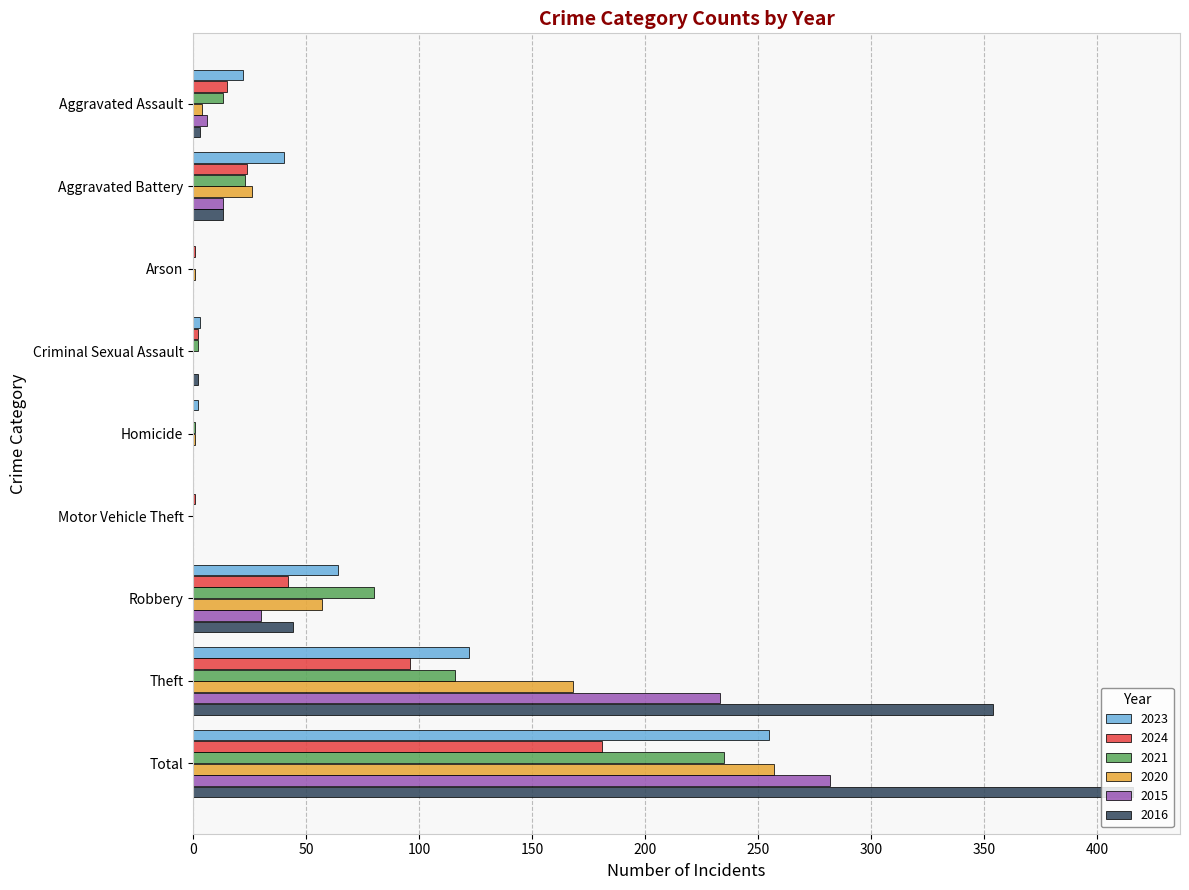

Between Aggravated Assault and Aggravated Battery, which series saw the biggest shift?

2020